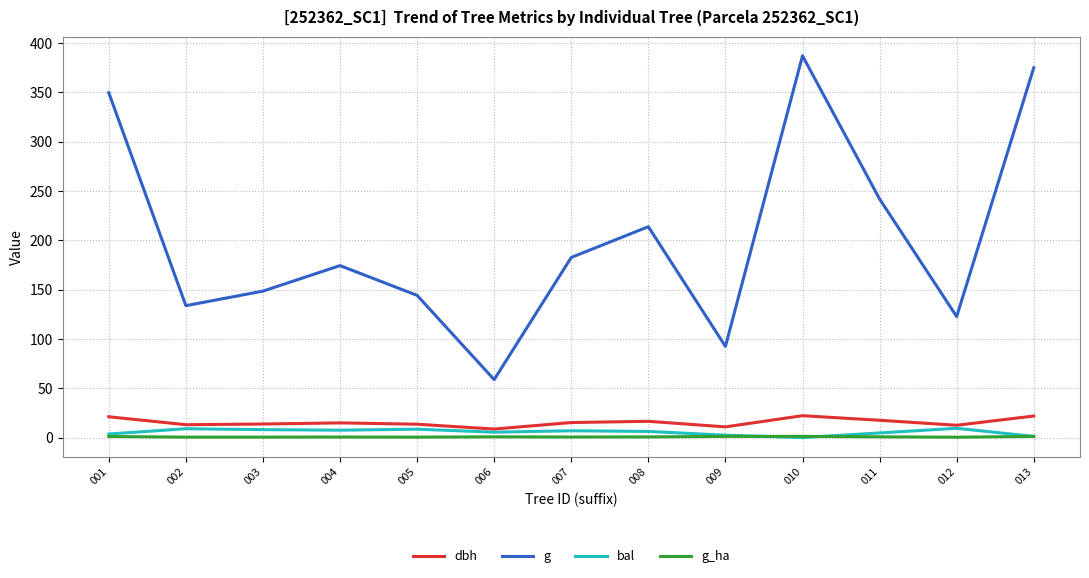

True or false: g_ha and dbh cross at least once.

False